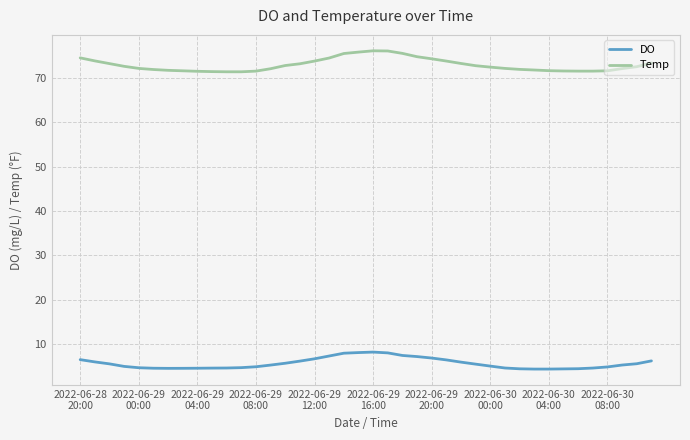

What is the minimum value shown in the chart?

4.5